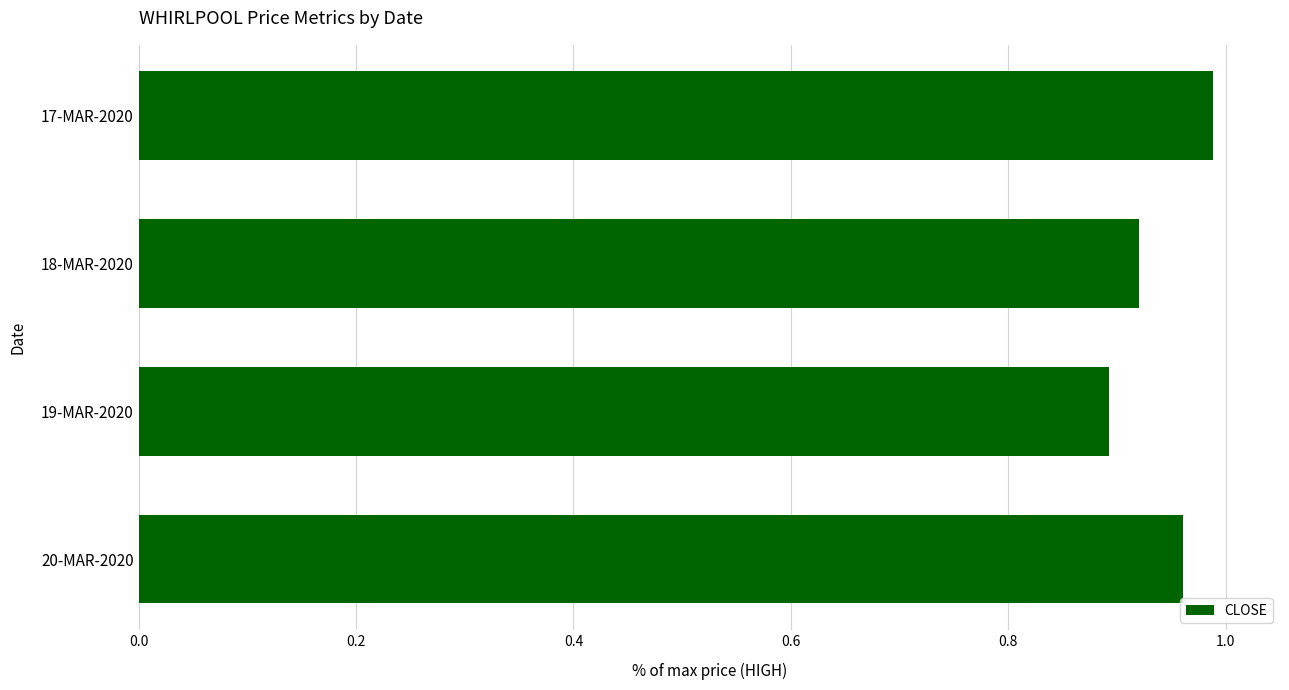

Rank the categories by value from highest to lowest.

17-MAR-2020, 20-MAR-2020, 18-MAR-2020, 19-MAR-2020